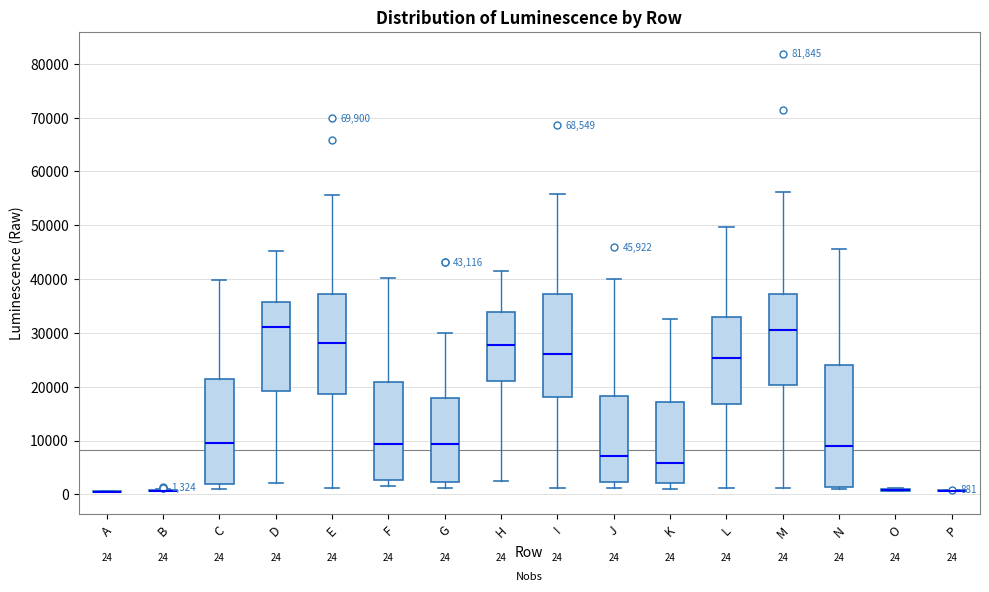

Which box is the tallest, from its lower edge to its upper edge?

N